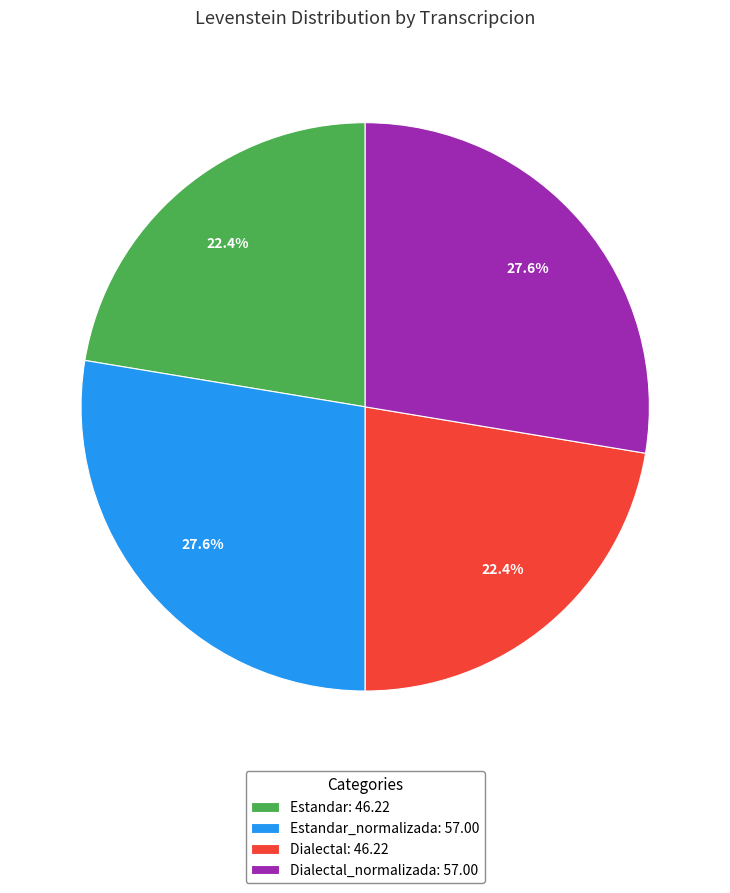

Count the number of slices in the pie.

4